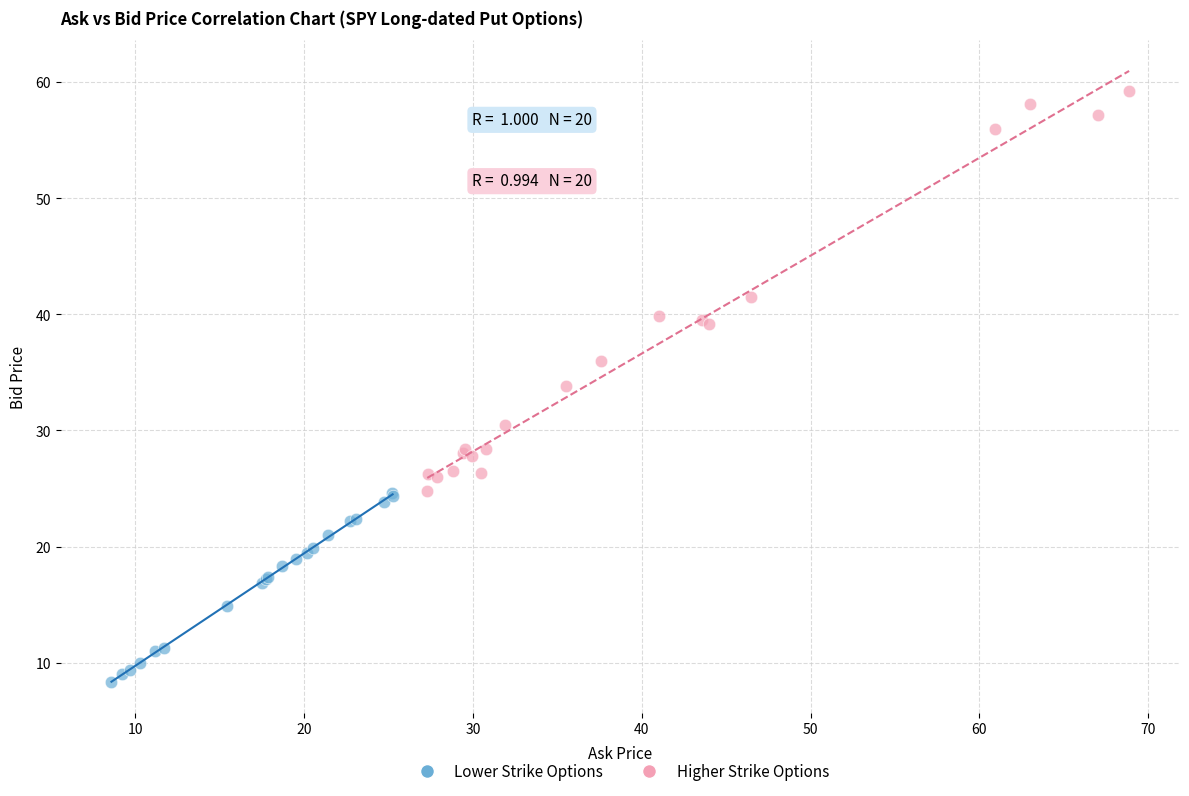

What are all the series names shown in the legend?

Lower Strike Options, Higher Strike Options